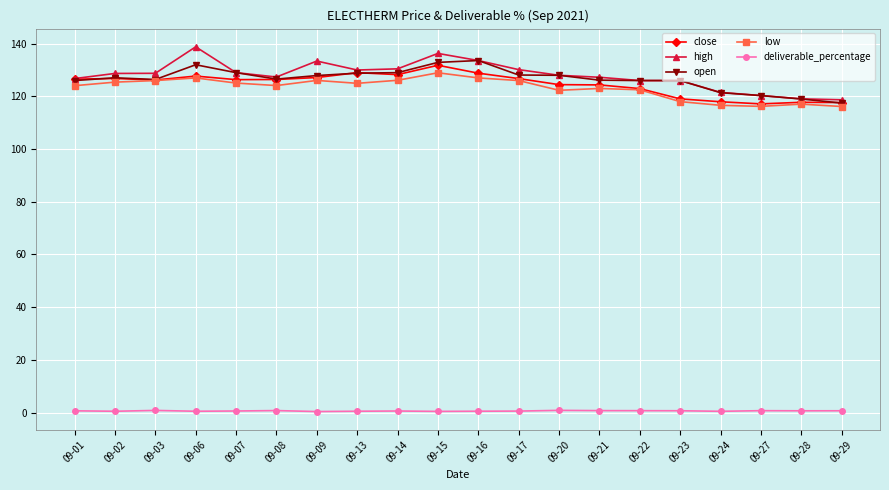

Which series has the widest spread of values?

high